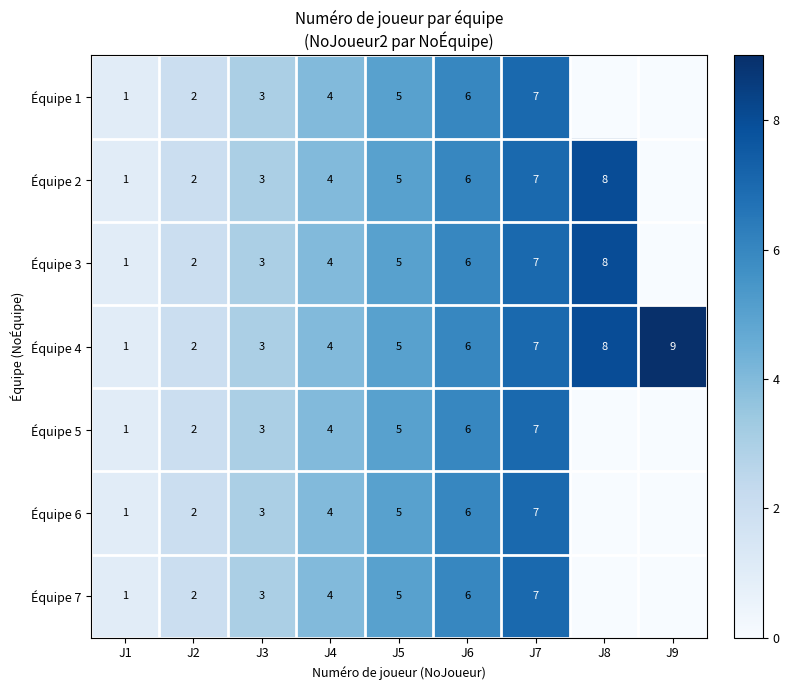

At which label is Équipe 4 closest to 5?

J5